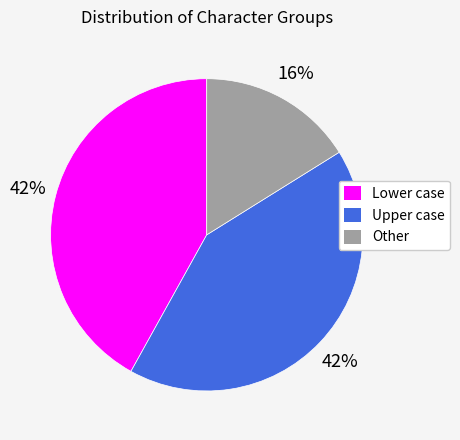

How many segments does this pie chart have?

3